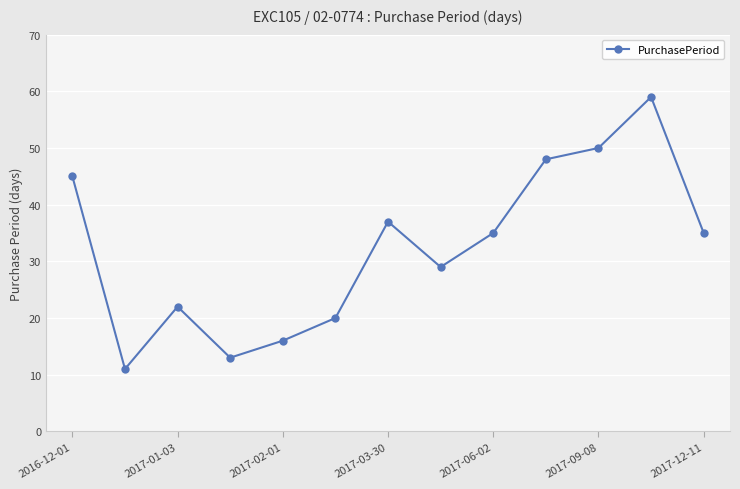

Reading left to right, extract all data points from this chart.

45	11	22	13	16	20	37	29	35	48	50	59	35